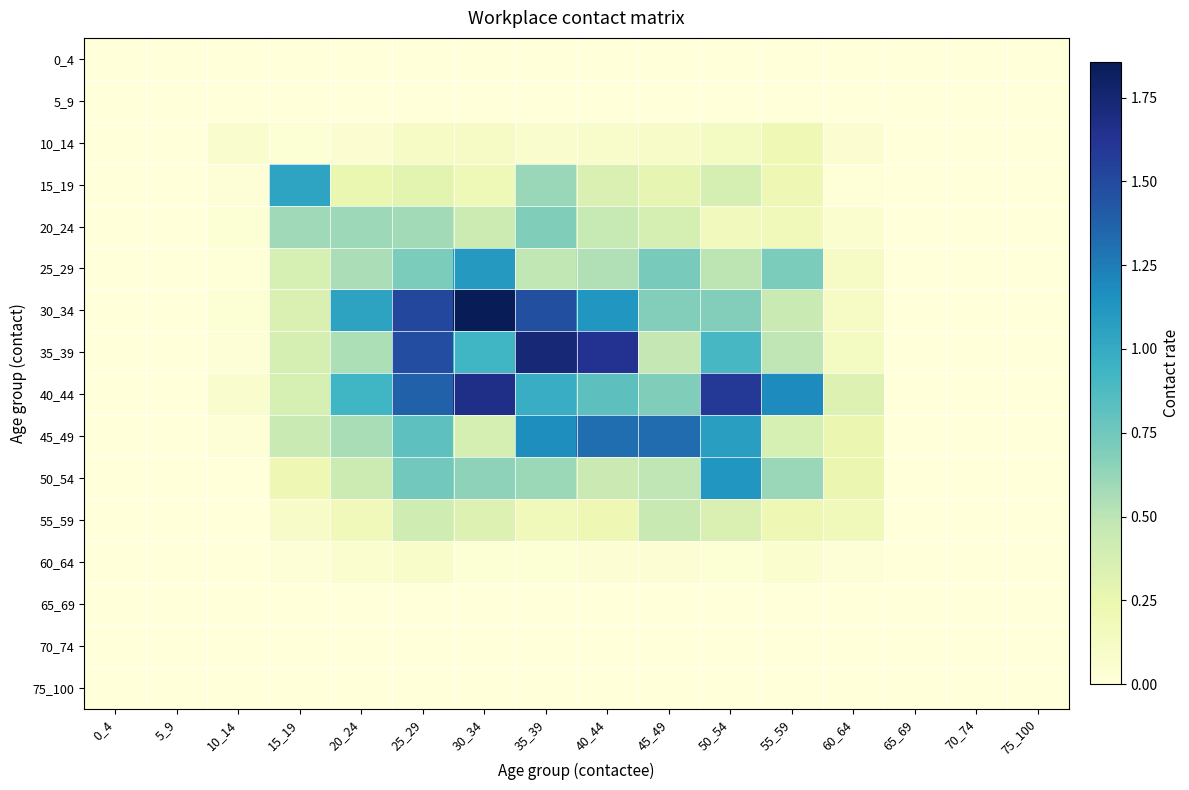

Reading left to right, list all the values displayed in this chart.

0_4: 0_4=0.0	5_9=0.0	10_14=0.0	15_19=0.0	20_24=0.0	25_29=0.0	30_34=0.0	35_39=0.0	40_44=0.0	45_49=0.0	50_54=0.0	55_59=0.0	60_64=0.0	65_69=0.0	70_74=0.0	75_100=0.0
5_9: 0_4=0.0	5_9=0.0	10_14=0.0	15_19=0.0	20_24=0.0	25_29=0.0	30_34=0.0	35_39=0.0	40_44=0.0	45_49=0.0	50_54=0.0	55_59=0.0	60_64=0.0	65_69=0.0	70_74=0.0	75_100=0.0
10_14: 0_4=0.0	5_9=0.0	10_14=0.1	15_19=0.0	20_24=0.1	25_29=0.1	30_34=0.1	35_39=0.1	40_44=0.1	45_49=0.1	50_54=0.1	55_59=0.2	60_64=0.1	65_69=0.0	70_74=0.0	75_100=0.0
15_19: 0_4=0.0	5_9=0.0	10_14=0.0	15_19=1.0	20_24=0.2	25_29=0.3	30_34=0.2	35_39=0.6	40_44=0.4	45_49=0.3	50_54=0.4	55_59=0.2	60_64=0.0	65_69=0.0	70_74=0.0	75_100=0.0
20_24: 0_4=0.0	5_9=0.0	10_14=0.0	15_19=0.6	20_24=0.6	25_29=0.6	30_34=0.4	35_39=0.7	40_44=0.5	45_49=0.4	50_54=0.2	55_59=0.2	60_64=0.1	65_69=0.0	70_74=0.0	75_100=0.0
25_29: 0_4=0.0	5_9=0.0	10_14=0.0	15_19=0.4	20_24=0.6	25_29=0.7	30_34=1.1	35_39=0.5	40_44=0.5	45_49=0.7	50_54=0.5	55_59=0.7	60_64=0.1	65_69=0.0	70_74=0.0	75_100=0.0
30_34: 0_4=0.0	5_9=0.0	10_14=0.0	15_19=0.4	20_24=1.0	25_29=1.5	30_34=1.9	35_39=1.5	40_44=1.1	45_49=0.7	50_54=0.7	55_59=0.4	60_64=0.1	65_69=0.0	70_74=0.0	75_100=0.0
35_39: 0_4=0.0	5_9=0.0	10_14=0.0	15_19=0.4	20_24=0.5	25_29=1.5	30_34=0.9	35_39=1.7	40_44=1.6	45_49=0.5	50_54=0.9	55_59=0.5	60_64=0.1	65_69=0.0	70_74=0.0	75_100=0.0
40_44: 0_4=0.0	5_9=0.0	10_14=0.1	15_19=0.4	20_24=0.9	25_29=1.4	30_34=1.7	35_39=1.0	40_44=0.8	45_49=0.7	50_54=1.6	55_59=1.2	60_64=0.3	65_69=0.0	70_74=0.0	75_100=0.0
45_49: 0_4=0.0	5_9=0.0	10_14=0.0	15_19=0.4	20_24=0.6	25_29=0.8	30_34=0.4	35_39=1.2	40_44=1.3	45_49=1.3	50_54=1.1	55_59=0.4	60_64=0.2	65_69=0.0	70_74=0.0	75_100=0.0
50_54: 0_4=0.0	5_9=0.0	10_14=0.0	15_19=0.2	20_24=0.4	25_29=0.7	30_34=0.6	35_39=0.6	40_44=0.4	45_49=0.5	50_54=1.1	55_59=0.6	60_64=0.2	65_69=0.0	70_74=0.0	75_100=0.0
55_59: 0_4=0.0	5_9=0.0	10_14=0.0	15_19=0.1	20_24=0.2	25_29=0.4	30_34=0.3	35_39=0.2	40_44=0.2	45_49=0.5	50_54=0.3	55_59=0.2	60_64=0.2	65_69=0.0	70_74=0.0	75_100=0.0
60_64: 0_4=0.0	5_9=0.0	10_14=0.0	15_19=0.0	20_24=0.1	25_29=0.1	30_34=0.0	35_39=0.0	40_44=0.0	45_49=0.0	50_54=0.0	55_59=0.1	60_64=0.0	65_69=0.0	70_74=0.0	75_100=0.0
65_69: 0_4=0.0	5_9=0.0	10_14=0.0	15_19=0.0	20_24=0.0	25_29=0.0	30_34=0.0	35_39=0.0	40_44=0.0	45_49=0.0	50_54=0.0	55_59=0.0	60_64=0.0	65_69=0.0	70_74=0.0	75_100=0.0
70_74: 0_4=0.0	5_9=0.0	10_14=0.0	15_19=0.0	20_24=0.0	25_29=0.0	30_34=0.0	35_39=0.0	40_44=0.0	45_49=0.0	50_54=0.0	55_59=0.0	60_64=0.0	65_69=0.0	70_74=0.0	75_100=0.0
75_100: 0_4=0.0	5_9=0.0	10_14=0.0	15_19=0.0	20_24=0.0	25_29=0.0	30_34=0.0	35_39=0.0	40_44=0.0	45_49=0.0	50_54=0.0	55_59=0.0	60_64=0.0	65_69=0.0	70_74=0.0	75_100=0.0